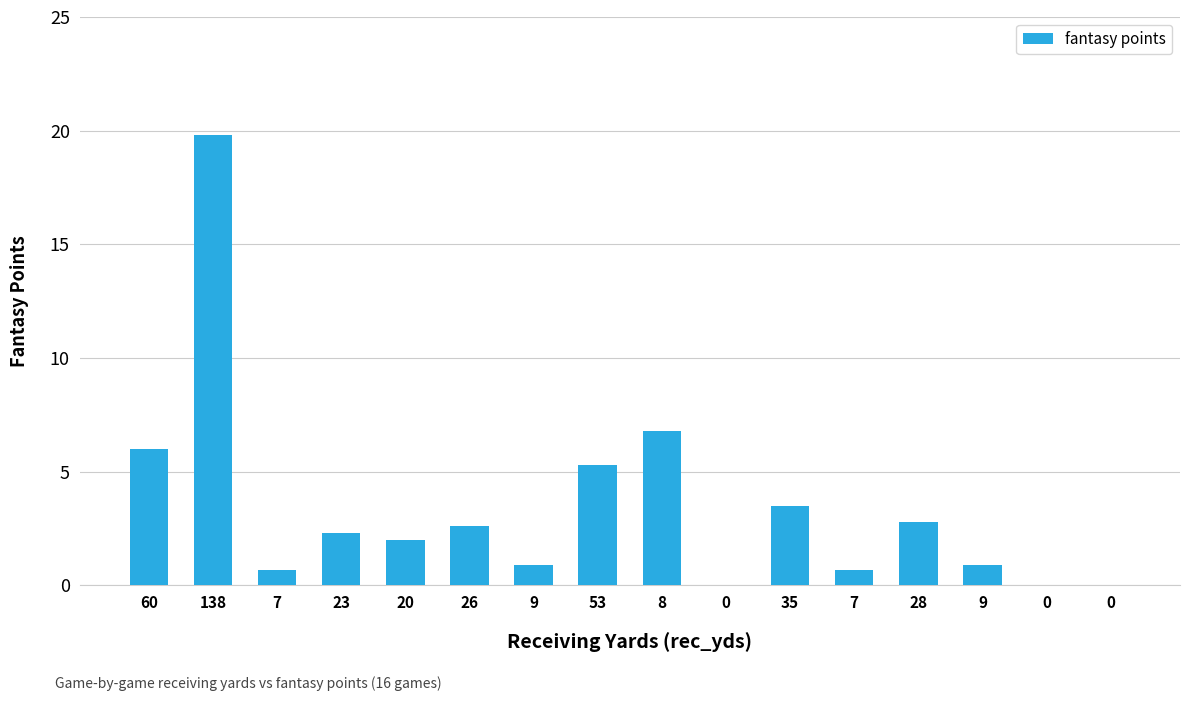

What is the maximum value shown in the chart?

19.8